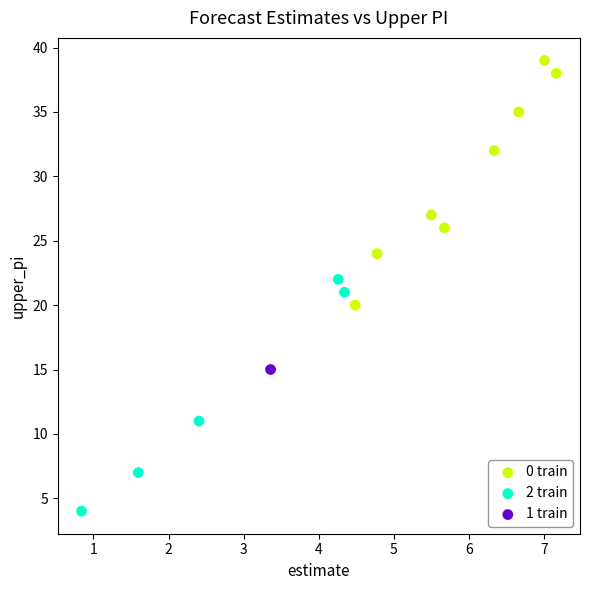

Which series contains the highest Y value?

0 train